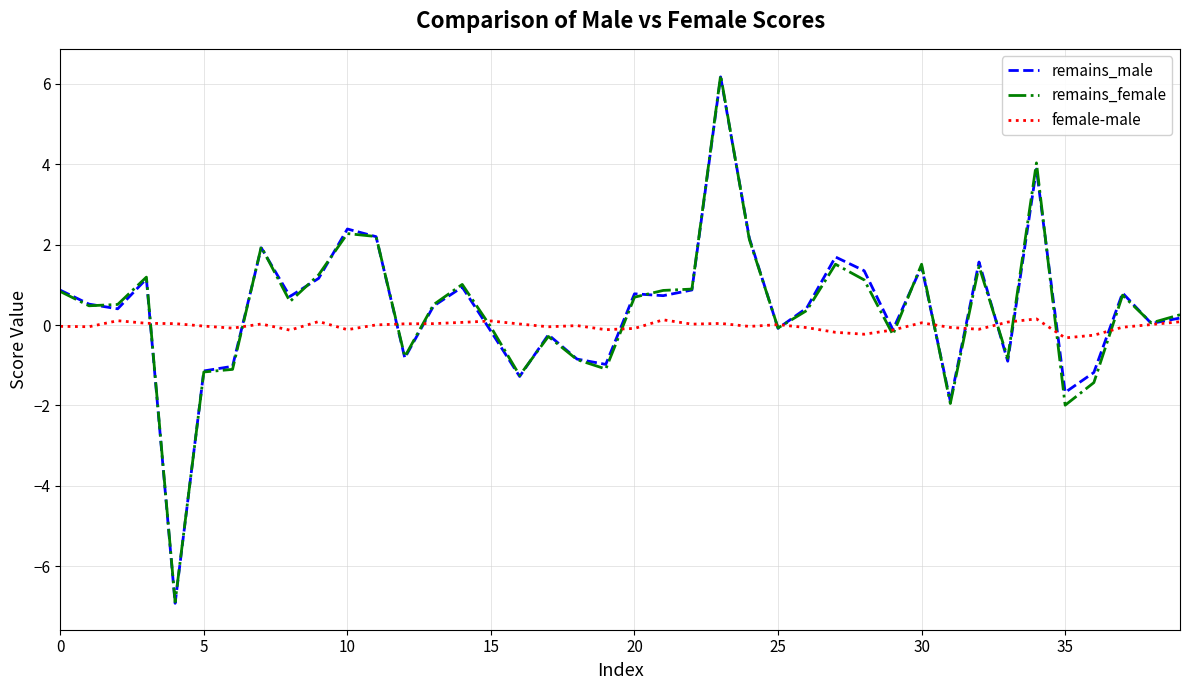

What is the minimum value shown in the chart?

-6.9